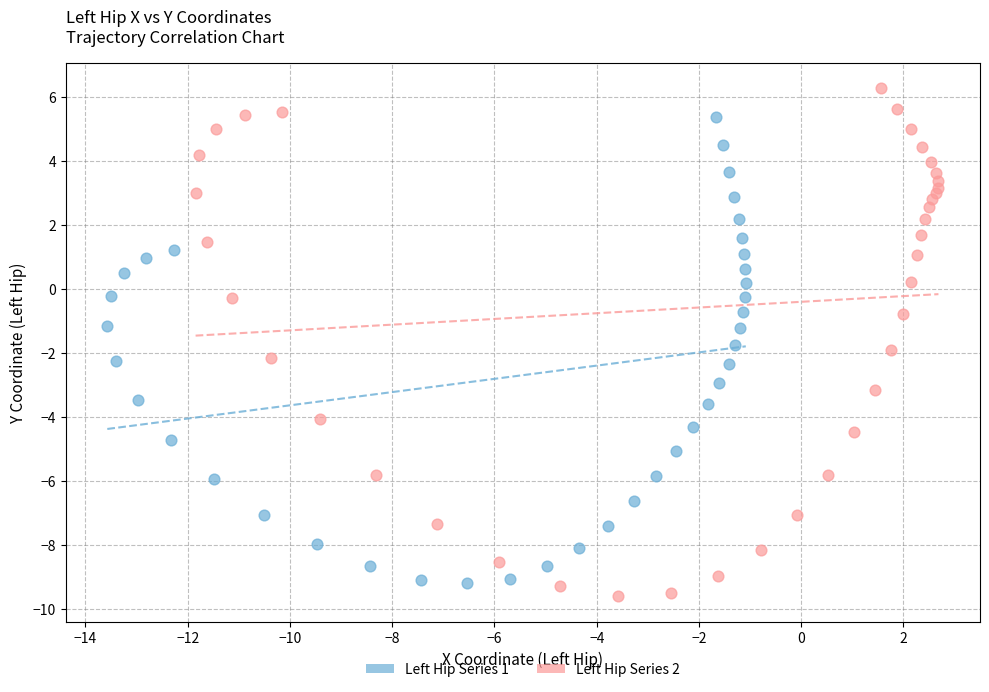

Which series has the widest spread of Y values?

Left Hip Series 2